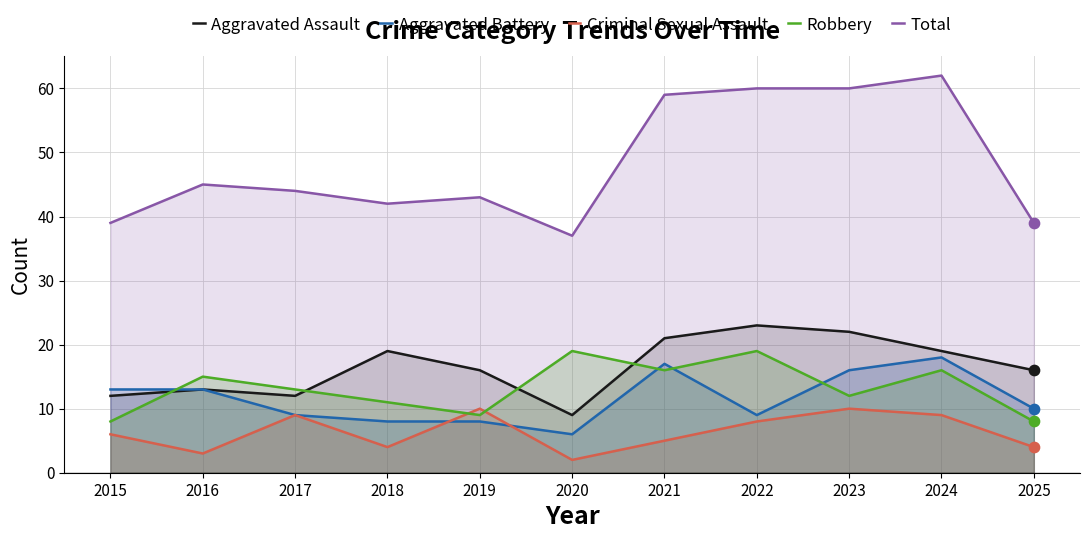

At how many categories does at least one series exceed 37?

10